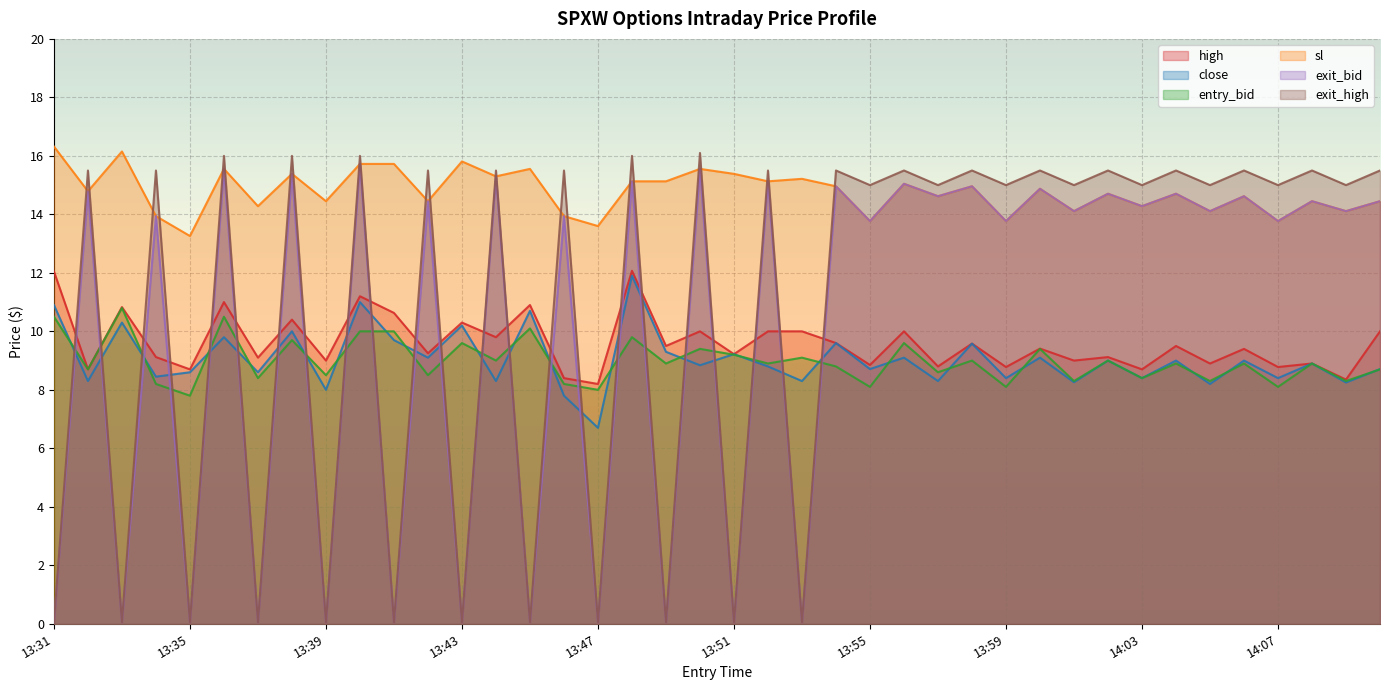

Which series has the largest total across all categories?

sl